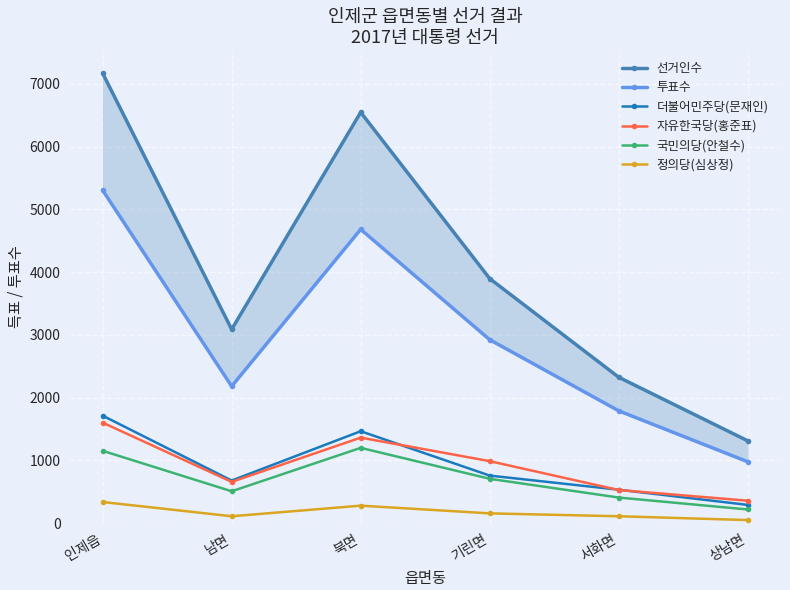

What are all the series names shown in the legend?

선거인수, 투표수, 더불어민주당(문재인), 자유한국당(홍준표), 국민의당(안철수), 정의당(심상정)